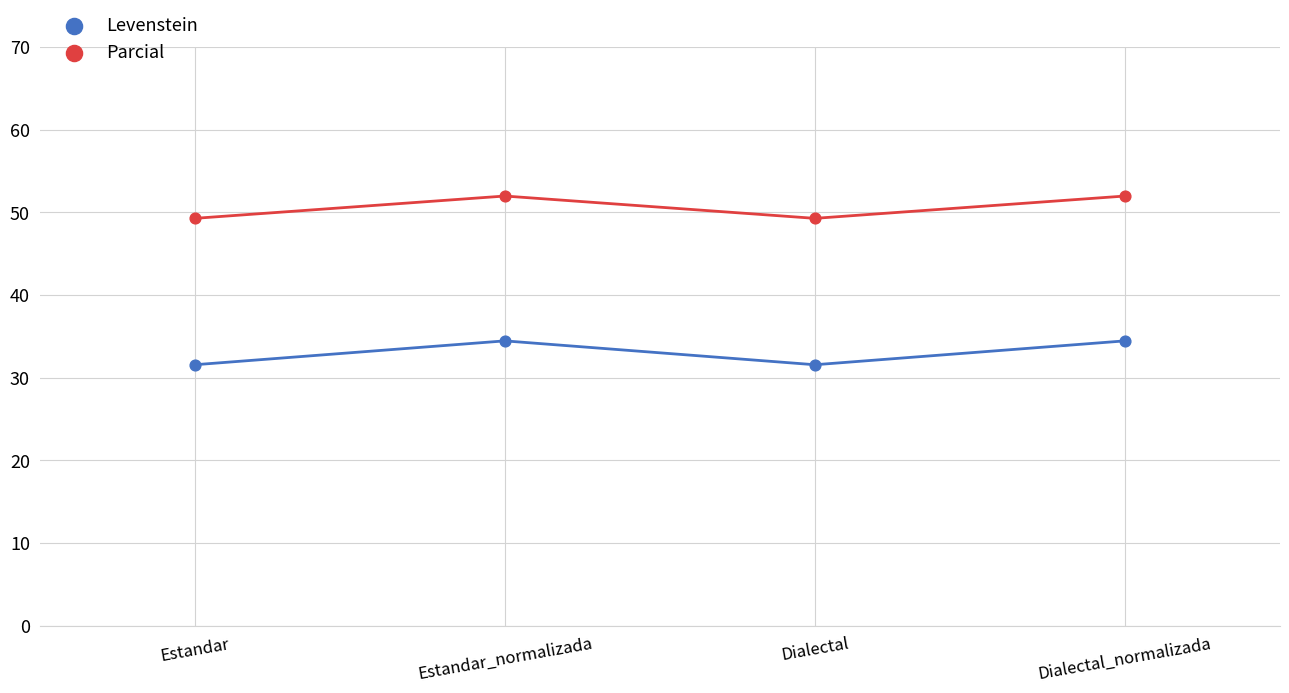

Which series contains the highest Y value?

Parcial